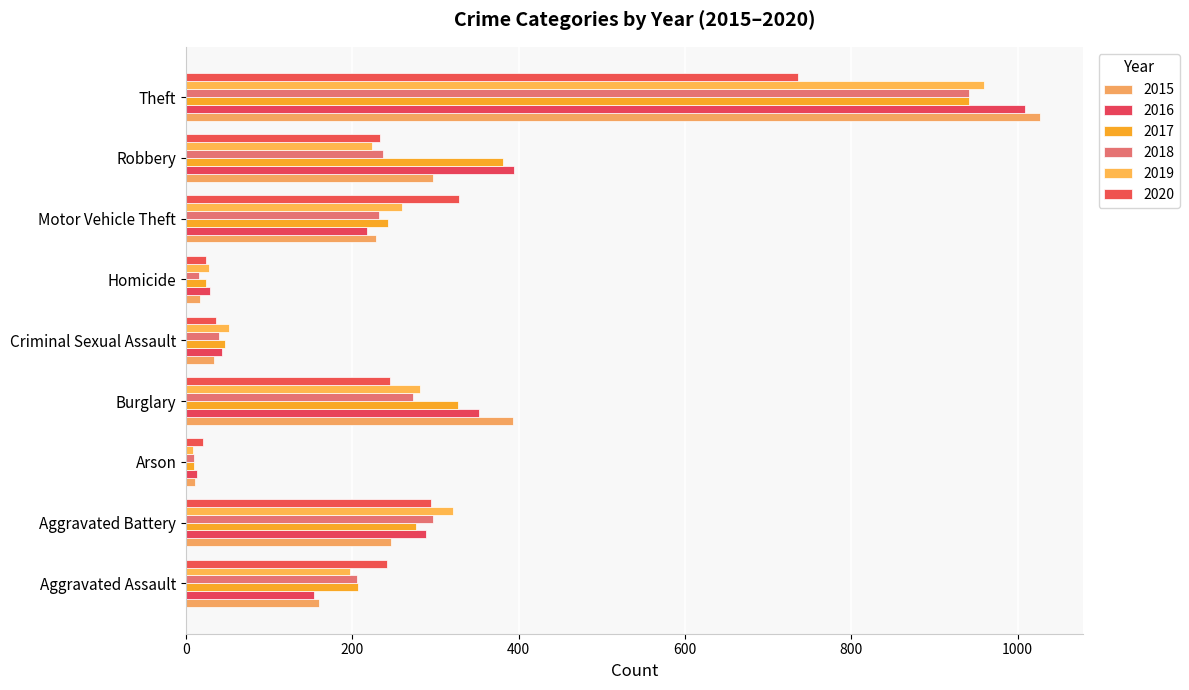

What is the total value across all series at Aggravated Assault?

1166